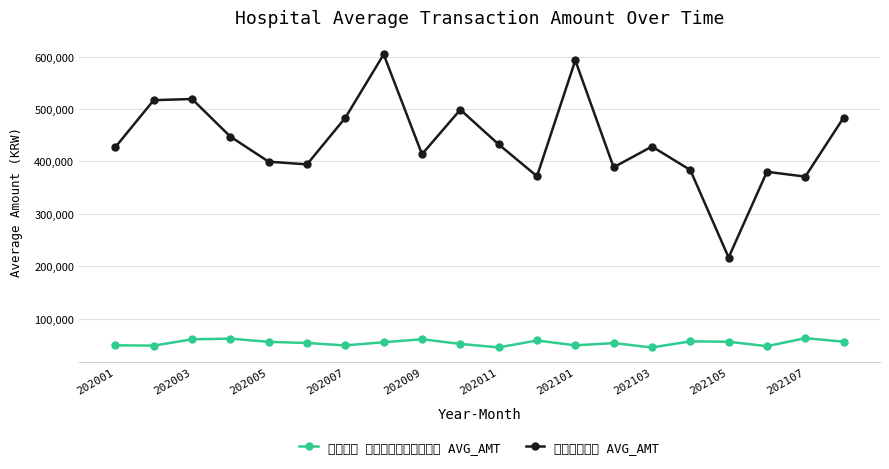

What is the value of the 의료법인 대우의료재단대우병원 AVG_AMT point at the 18th from the left?

47840.2